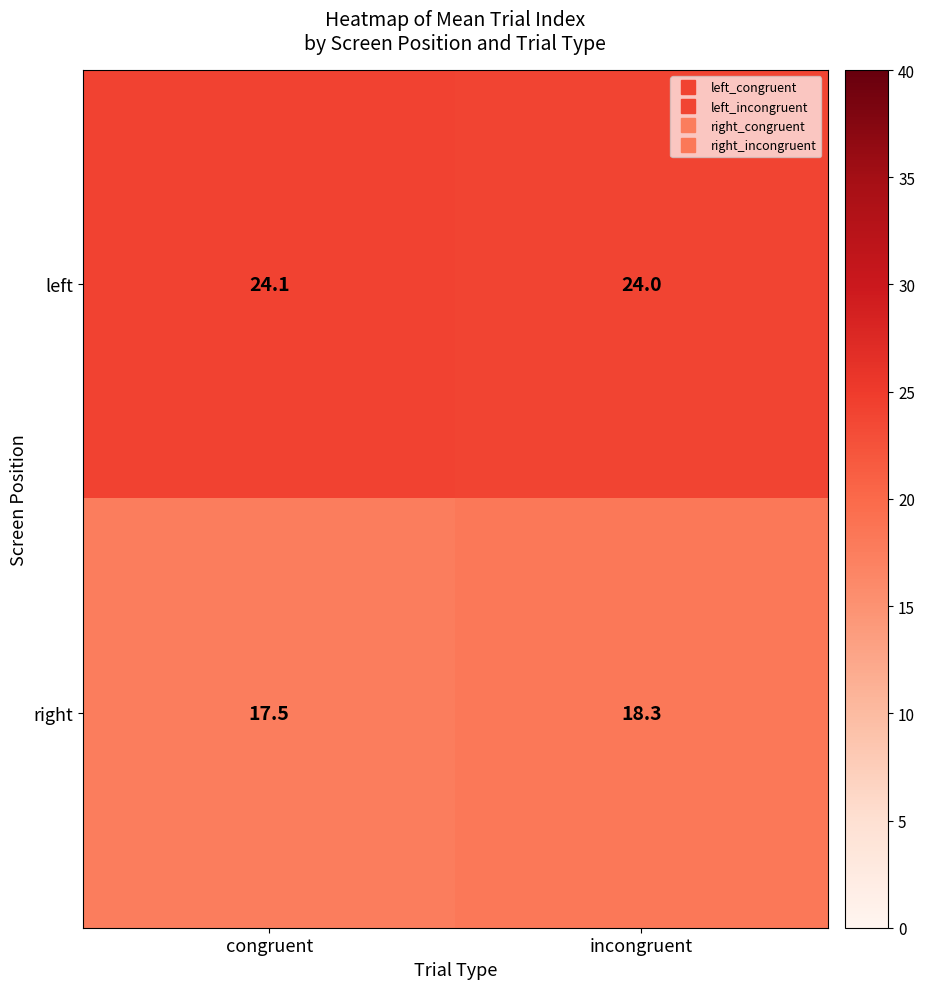

Rank the series by their maximum value, from highest to lowest.

left, right